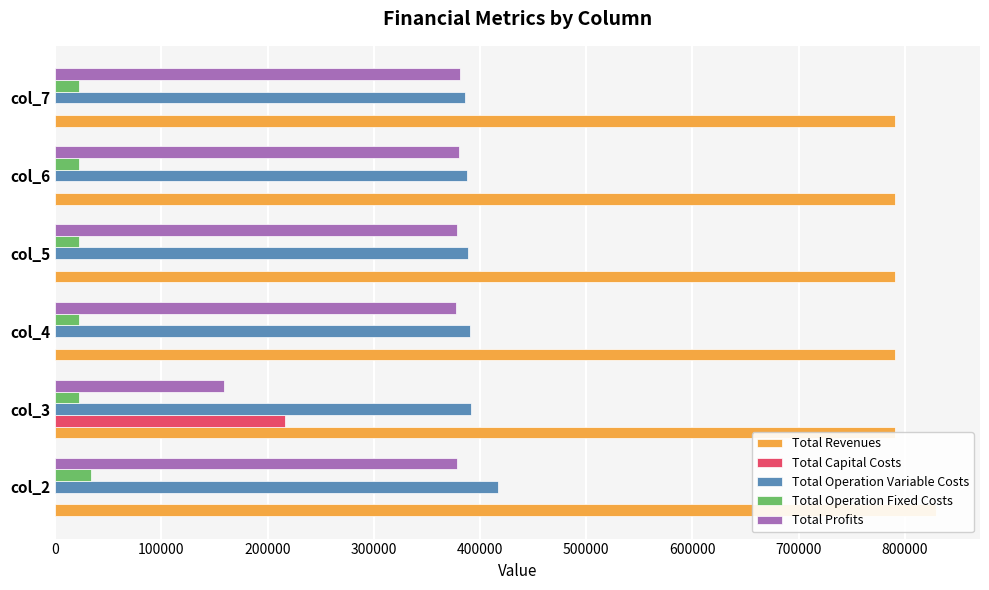

What is the difference between the maximum and minimum values in the Total Profits series?

222382.7